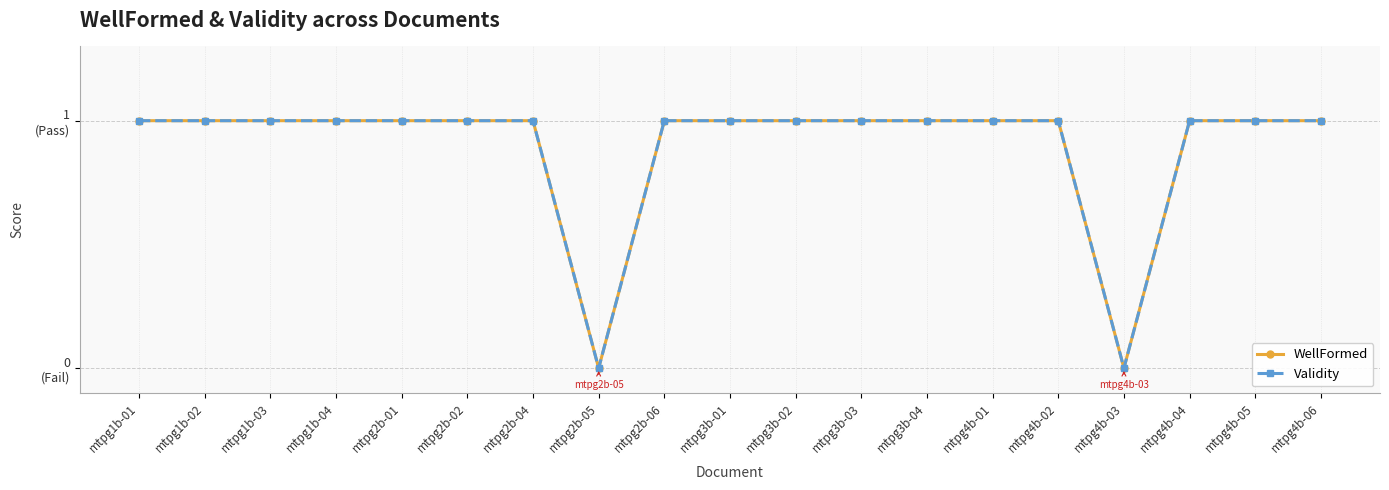

Does the chart display data point markers on the line(s)?

Yes